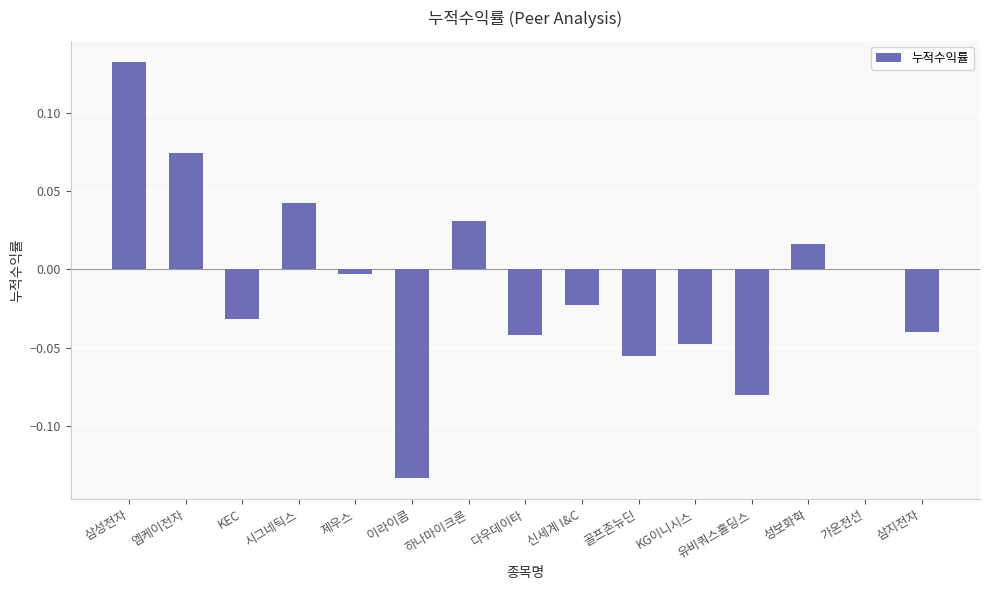

Count the number of categories in the chart.

15